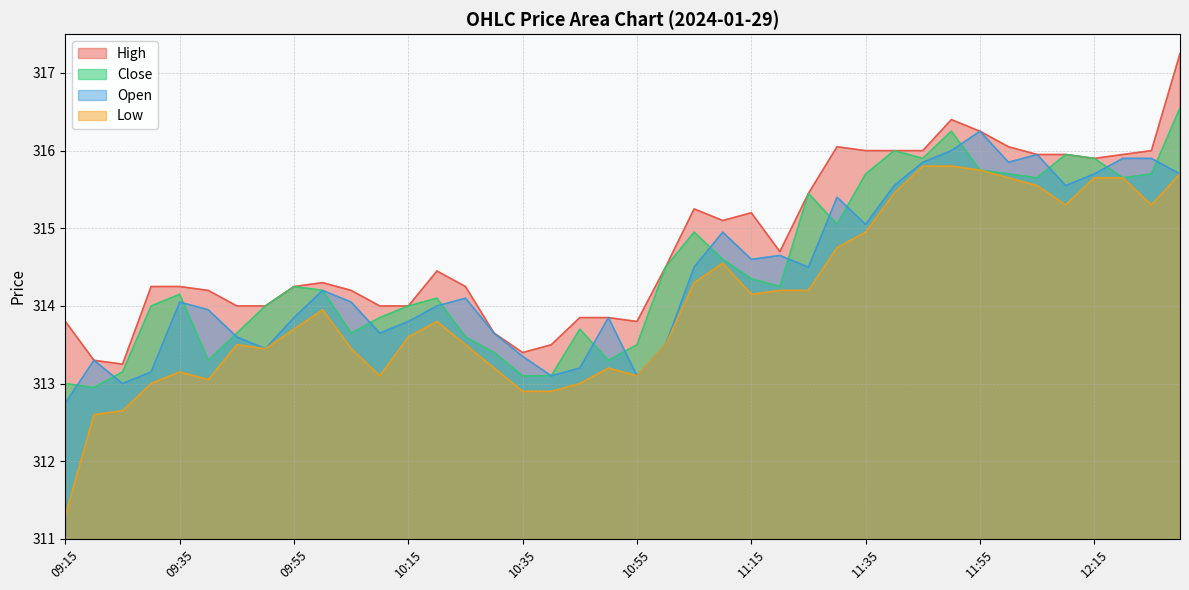

The High series shows 315.9 at 12:05. True or false?

True